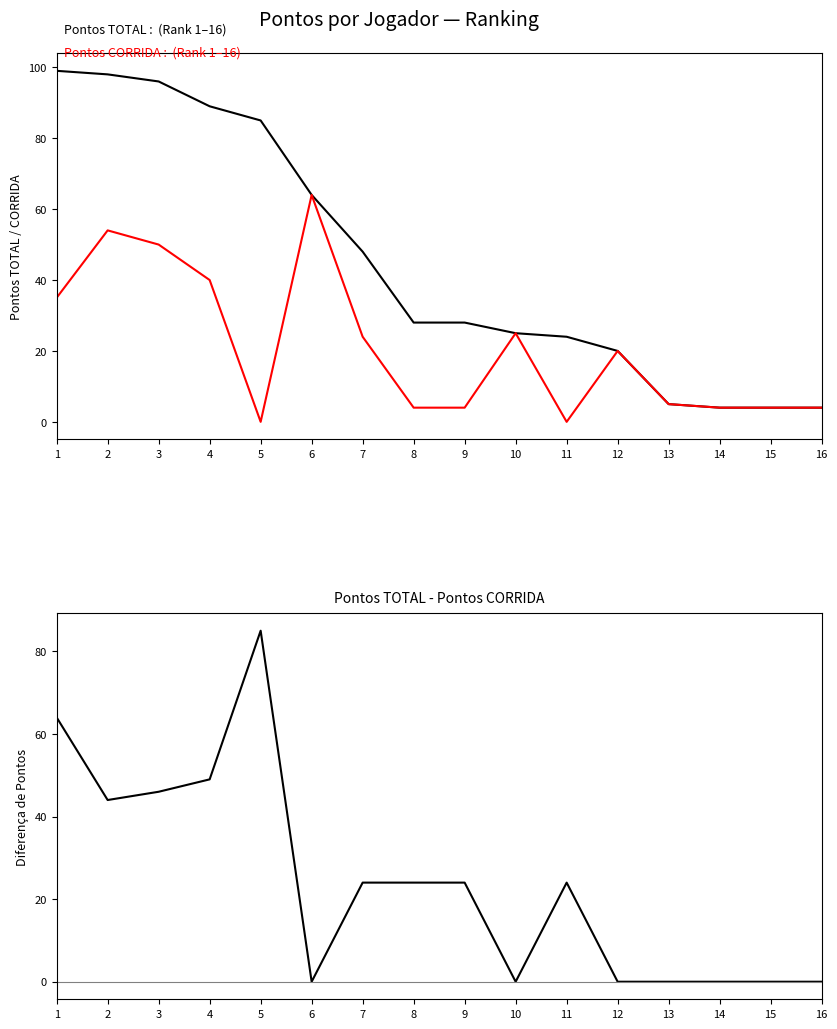

At which category is the sum across all series the highest?

1